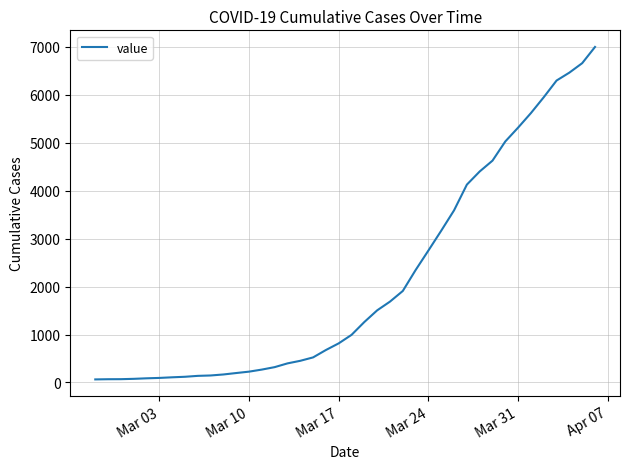

What is the maximum value shown in the chart?

6995